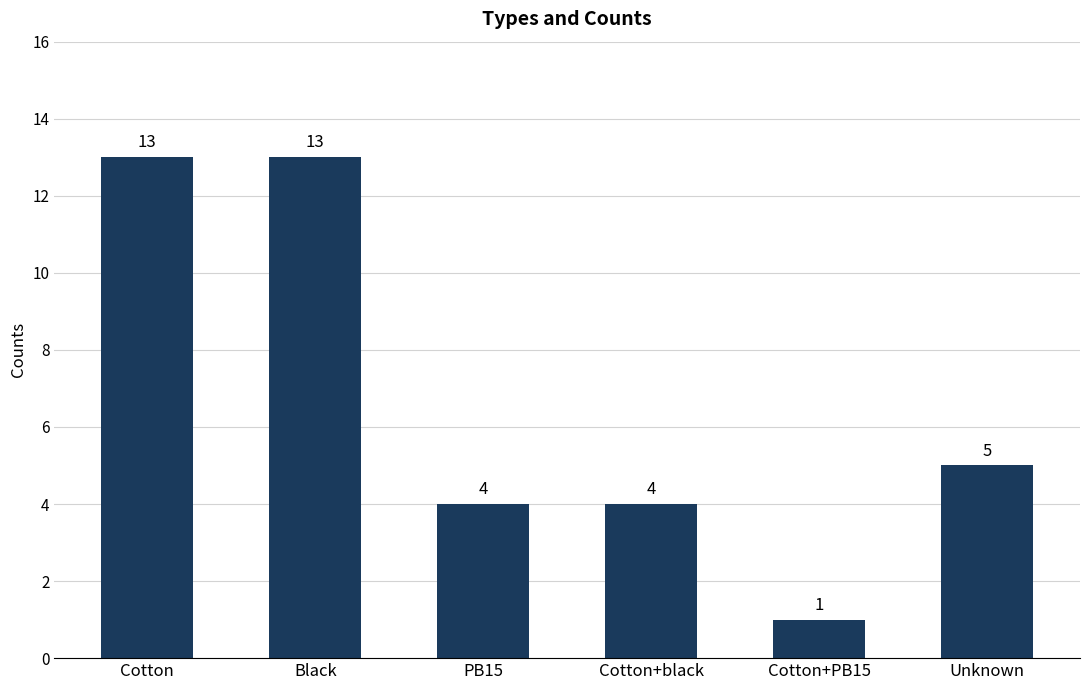

What is the maximum value shown in the chart?

13